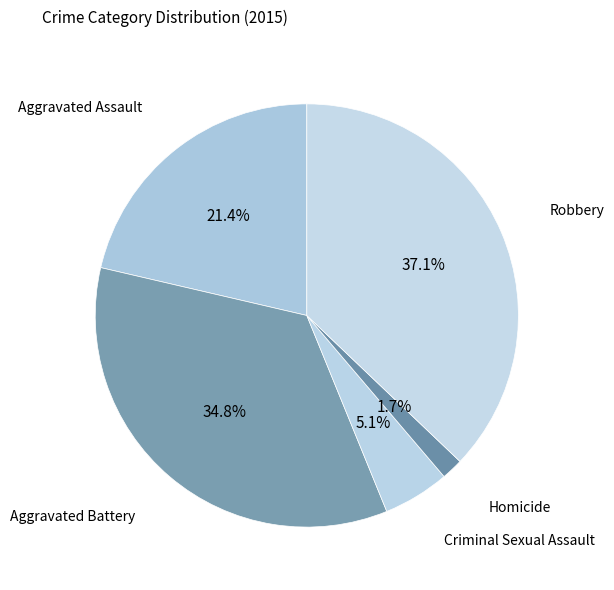

To the nearest percent, what is the difference between the Homicide and Aggravated Assault slice percentages?

20%